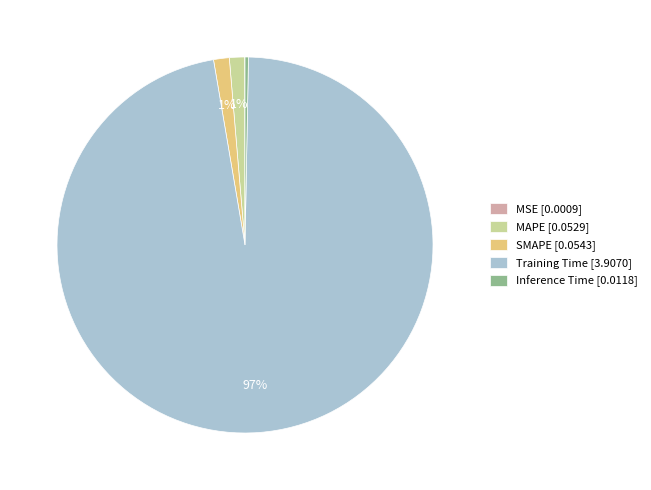

Combined, do MAPE [0.0529] and Training Time [3.9070] account for over 50%?

Yes